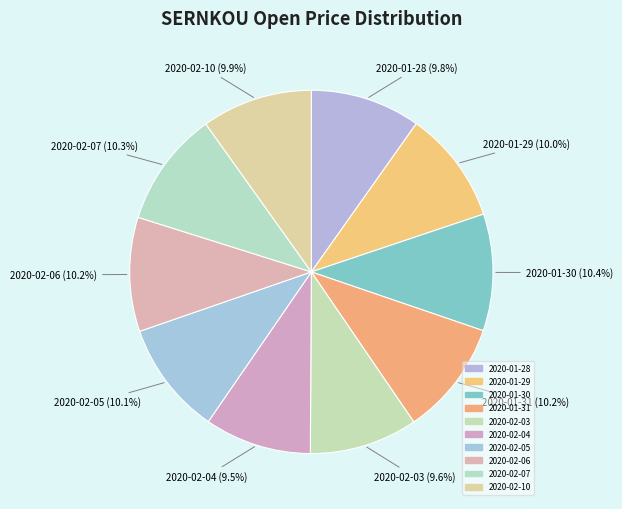

Is the sum of 2020-02-05 and 2020-01-30 greater than half?

No